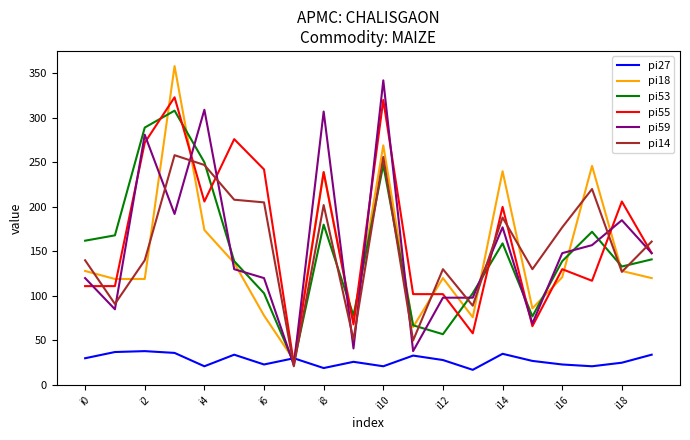

What is the average value of the pi18 series?

146